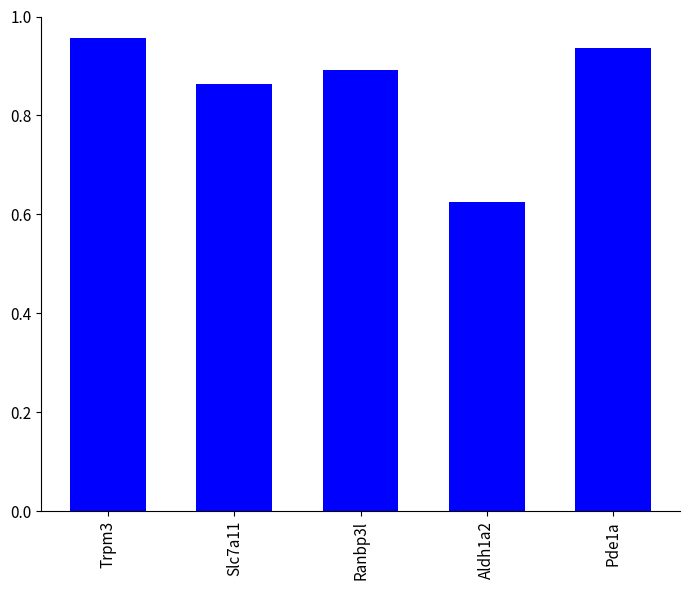

Is it true that the value at Slc7a11 is 0.9?

True